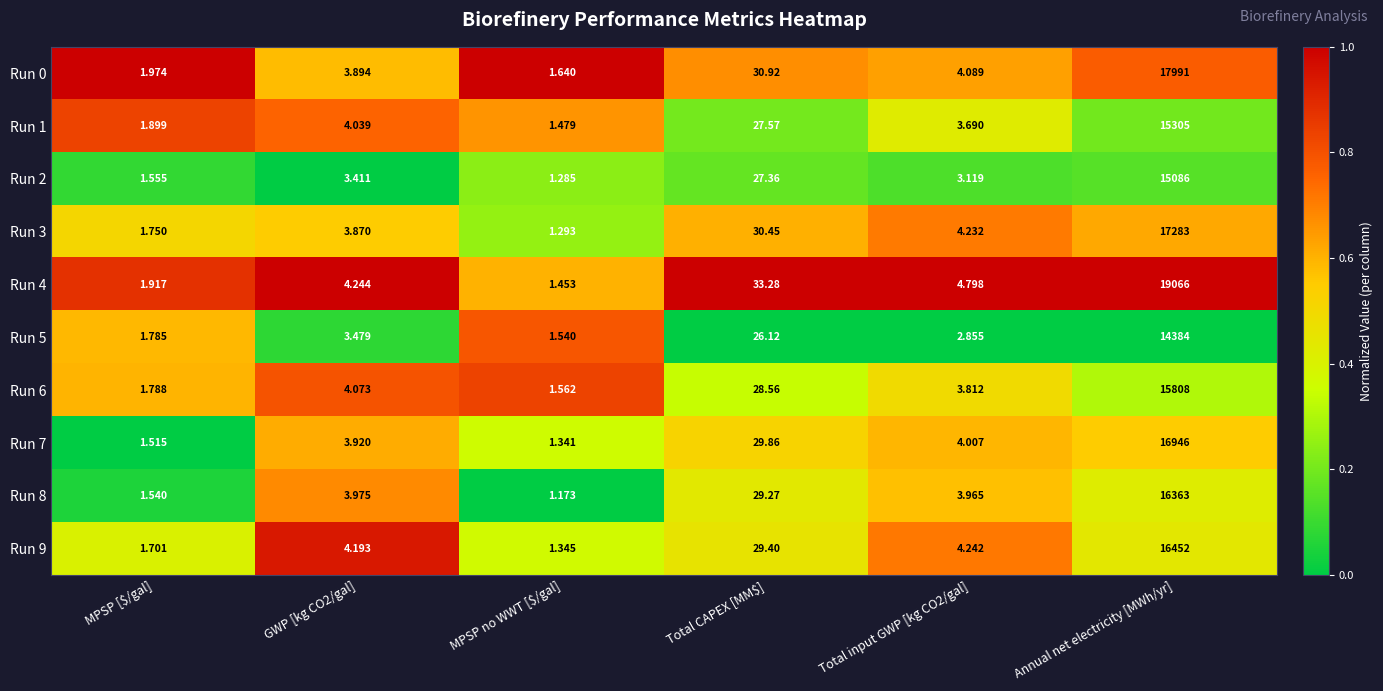

At which category is the sum across all series the highest?

Annual net electricity [MWh/yr]